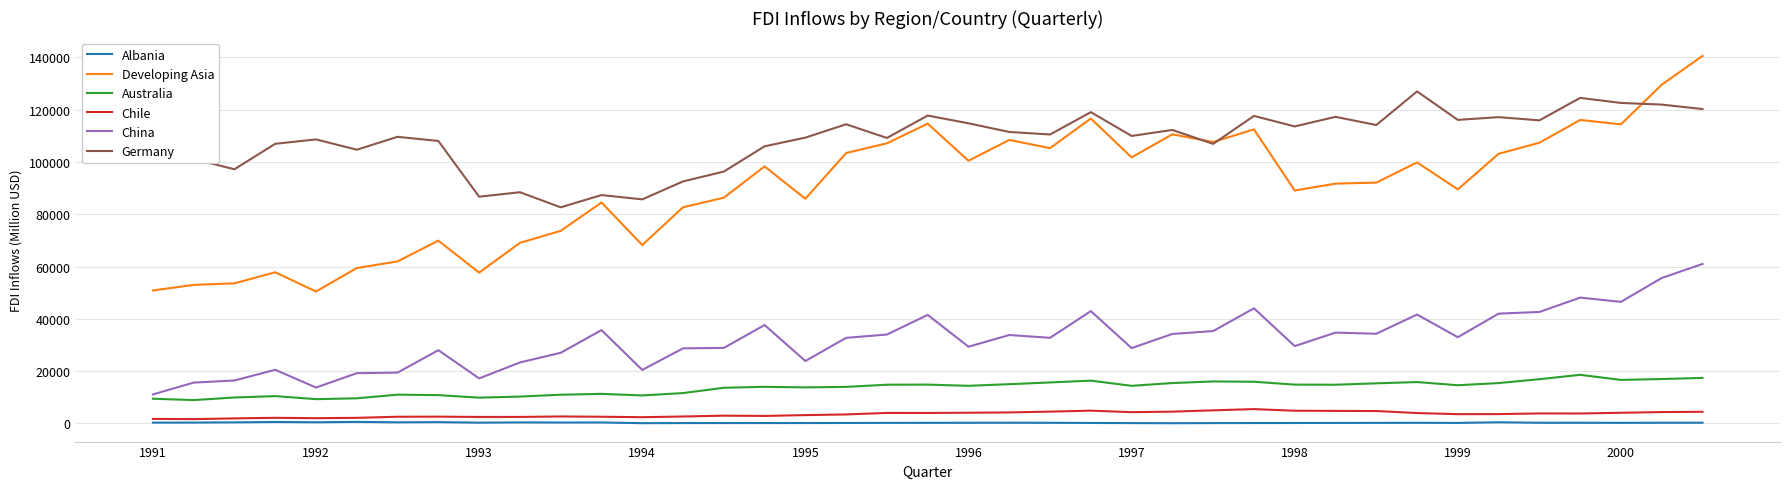

Which series has the largest range (max minus min)?

Developing Asia